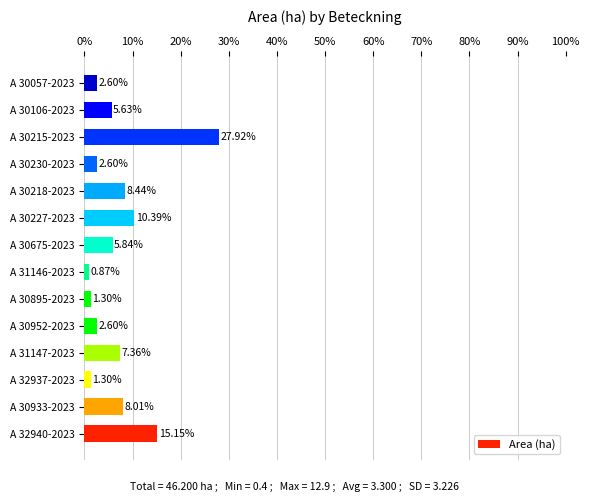

How many bars are there in total?

14